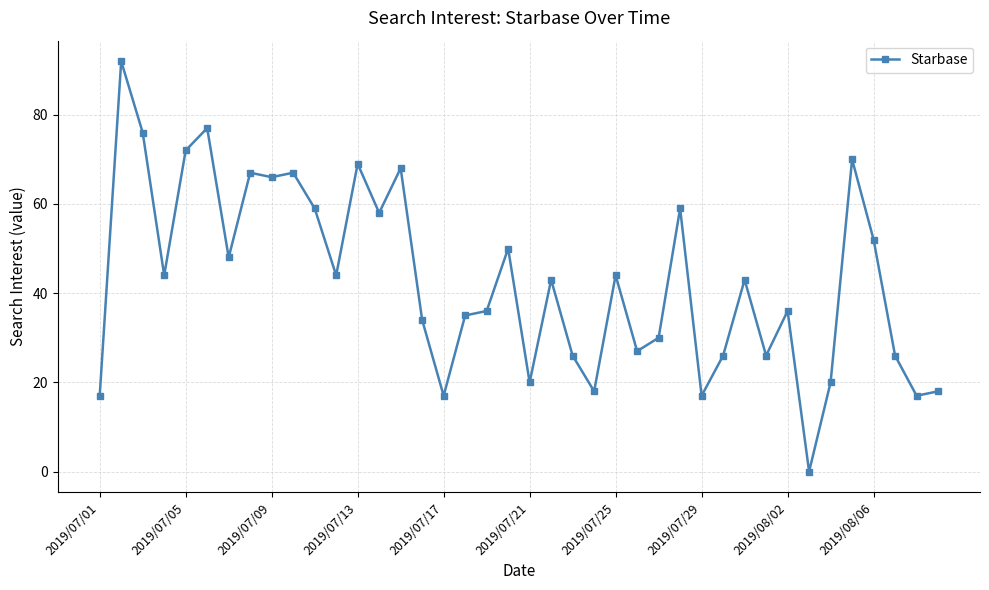

What is the average value?

43